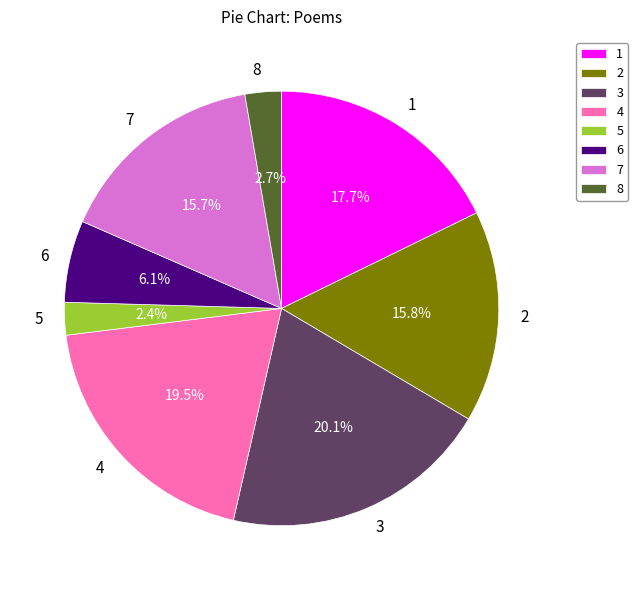

Which slice is the largest?

3